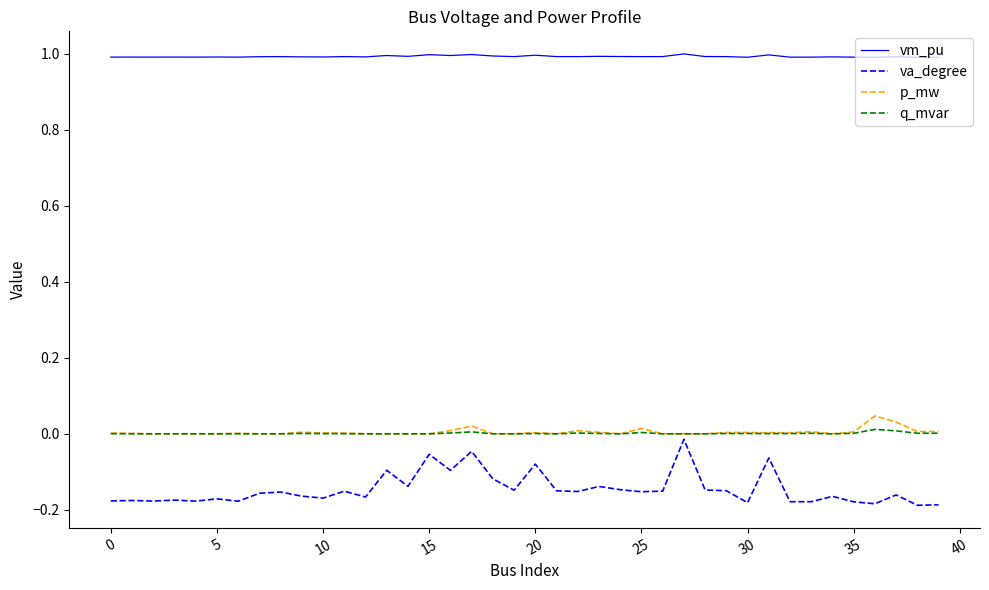

Which series has the largest total across all categories?

vm_pu